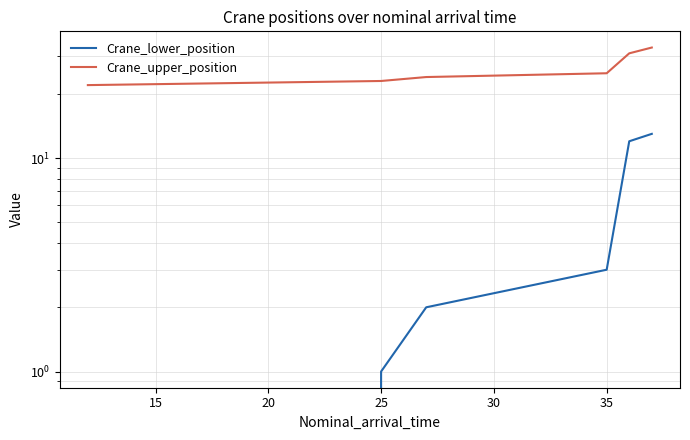

What is the value of the Crane_upper_position point at the 4th from the left?

25